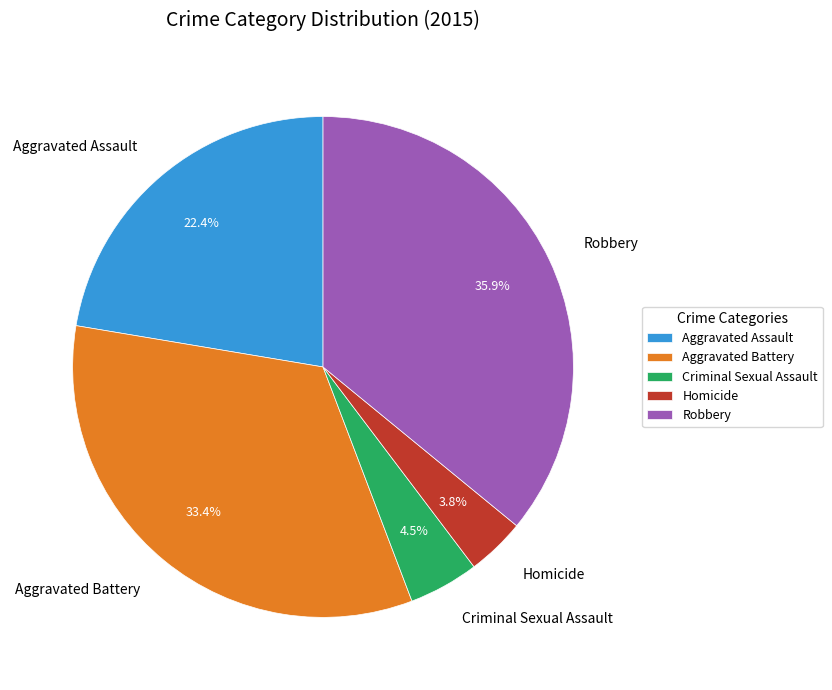

To the nearest percent, what portion does Homicide represent?

4%